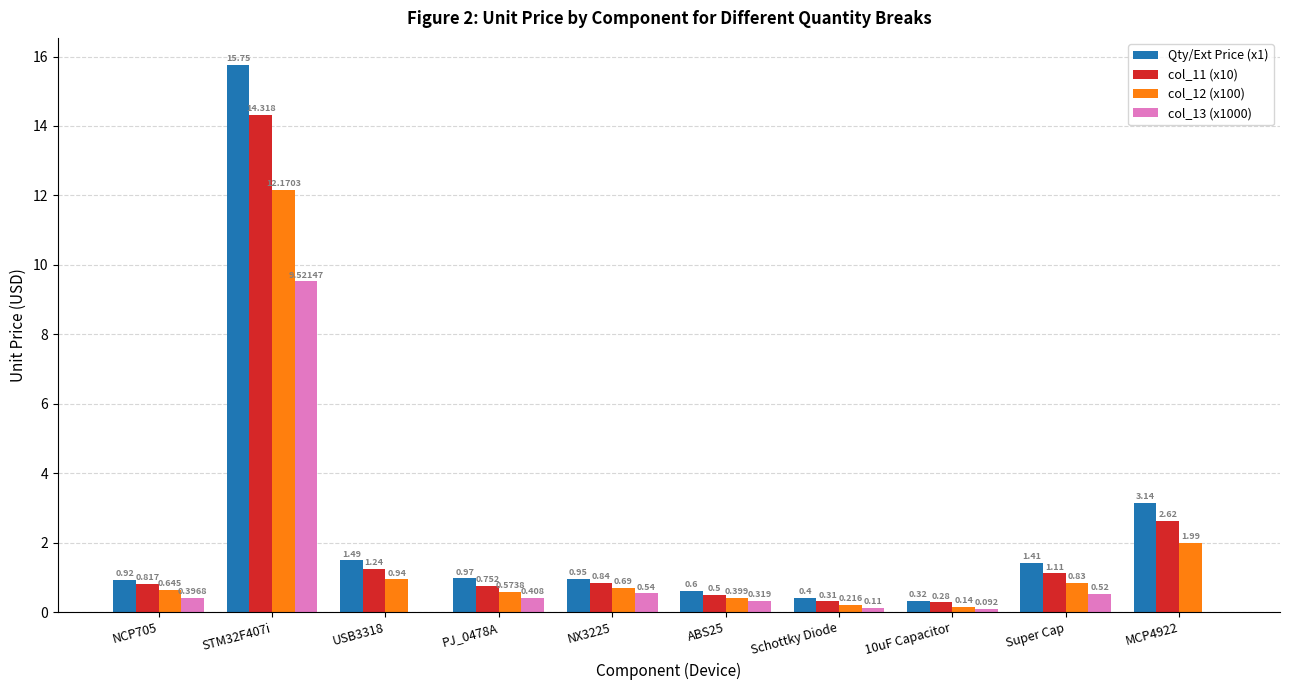

Is the value of Qty/Ext Price (x1) at STM32F407i greater than the value of col_13 (x1000) at STM32F407i?

Yes